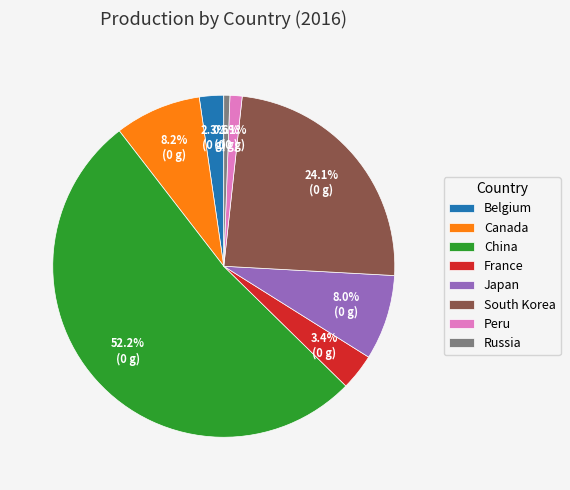

Which slice is the smallest?

Russia